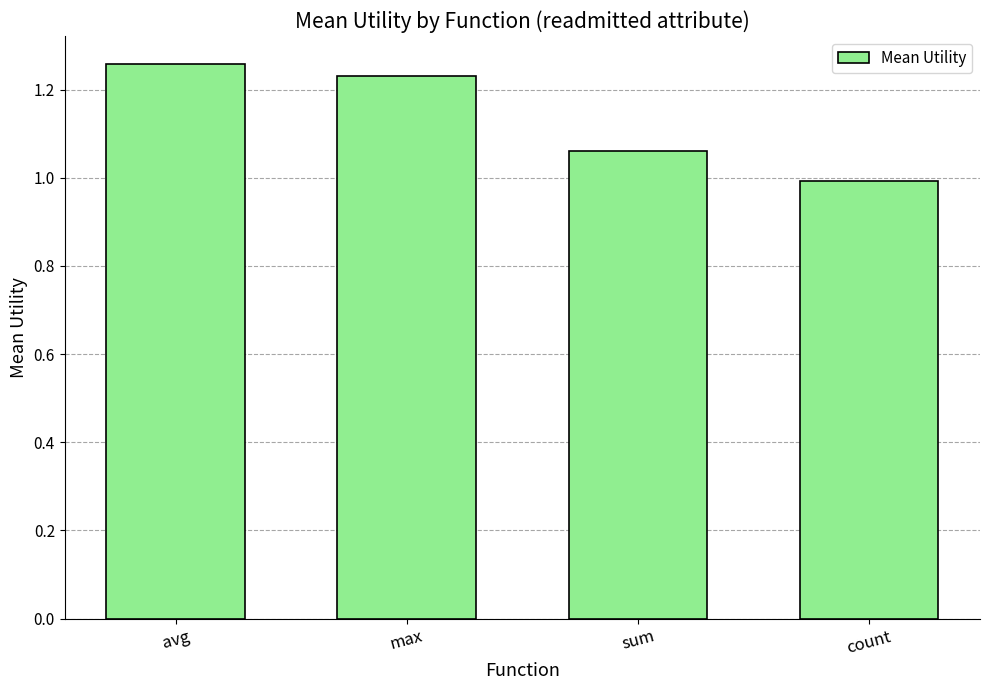

How many data points are above 1?

3